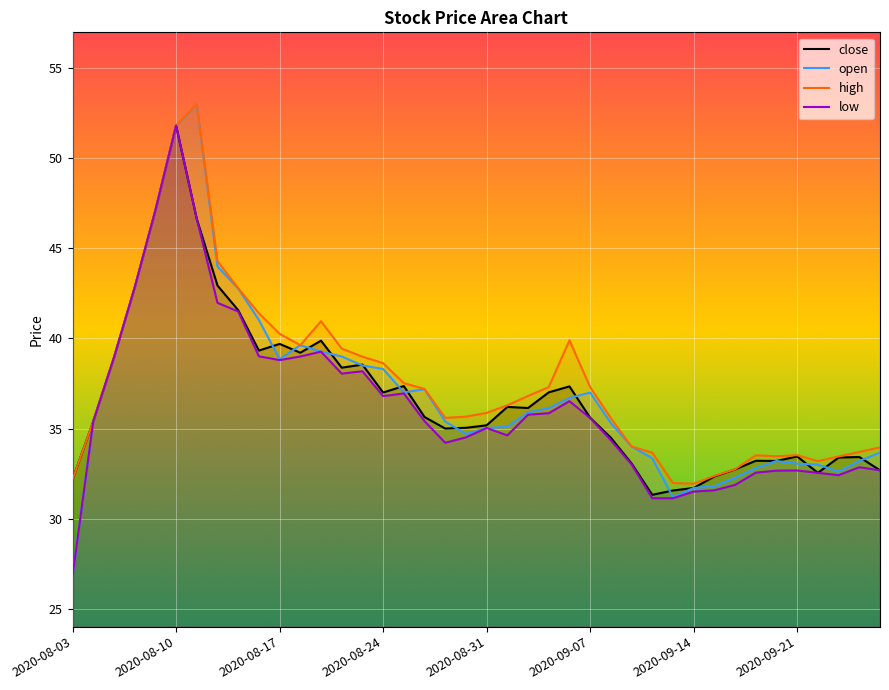

What is the sum of the high values at 2020-09-03 and 2020-08-14?

78.7